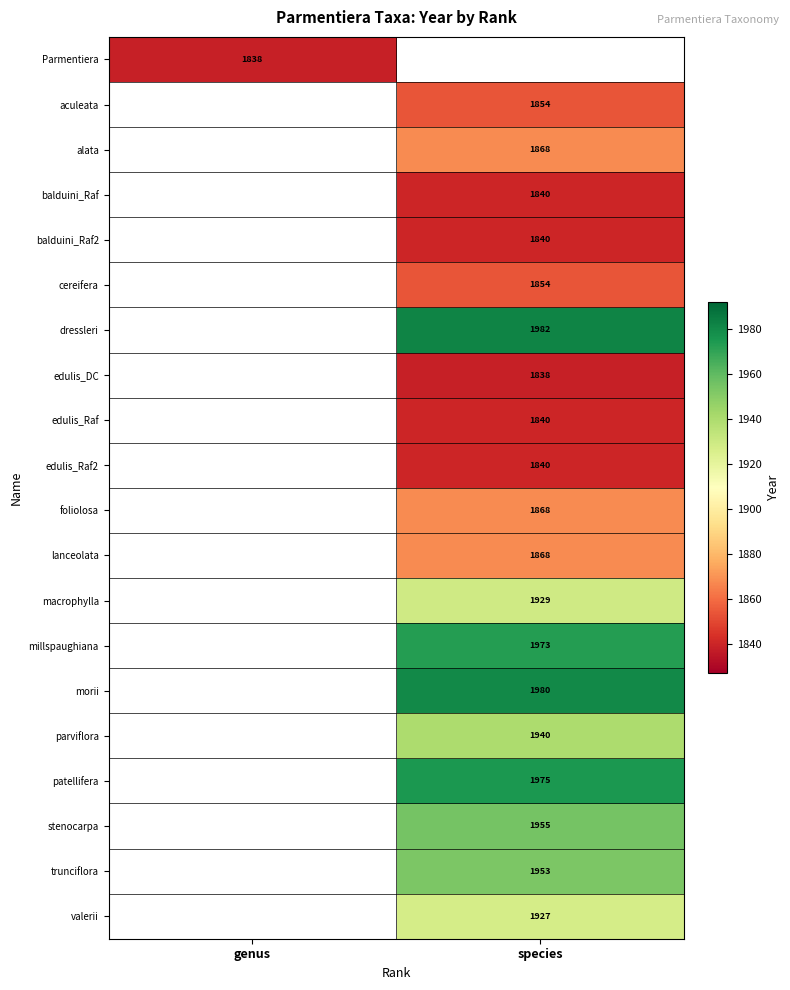

Is the value of dressleri at species greater than the value of edulis_DC at species?

Yes